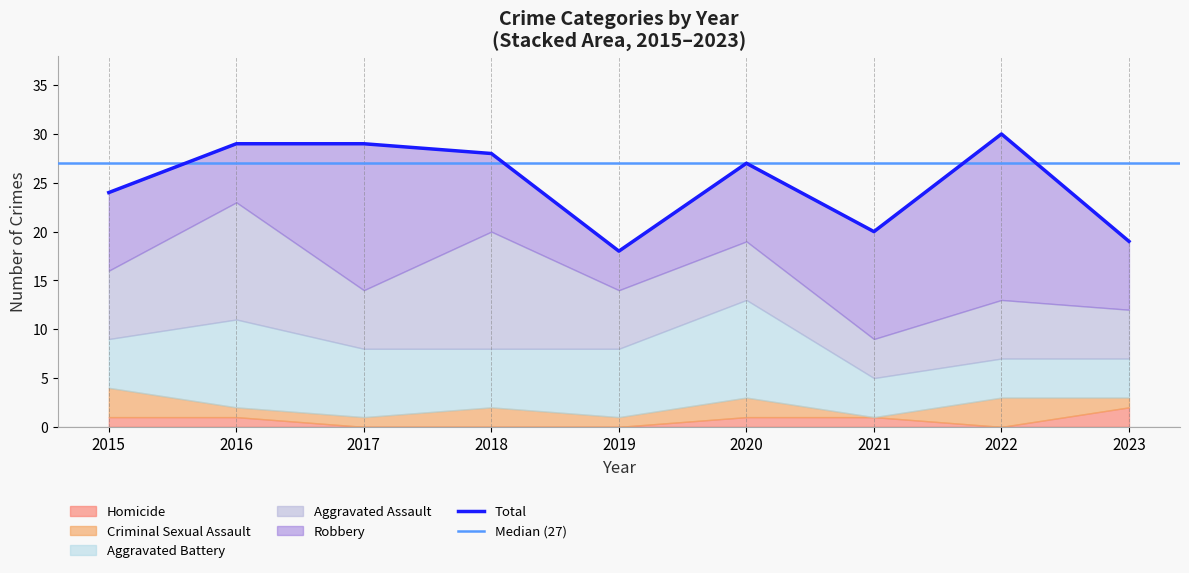

What is the maximum value for Criminal Sexual Assault?

3